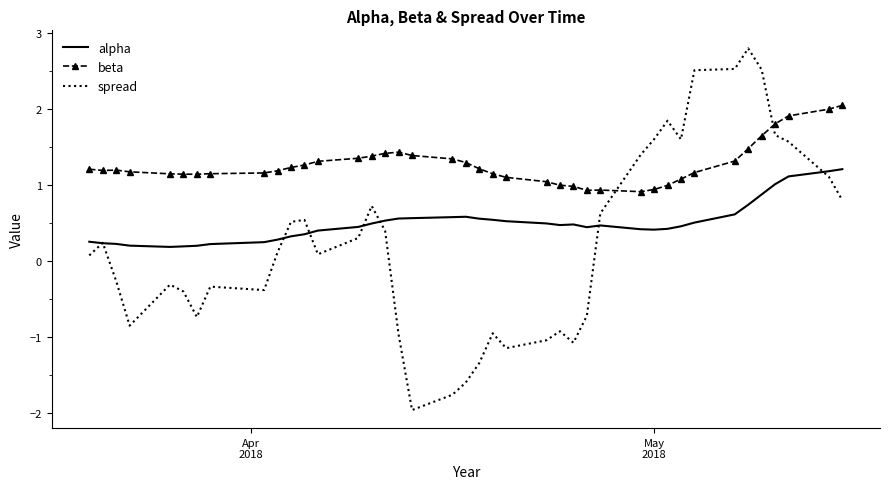

Rank the series by their maximum value, from highest to lowest.

spread, beta, alpha